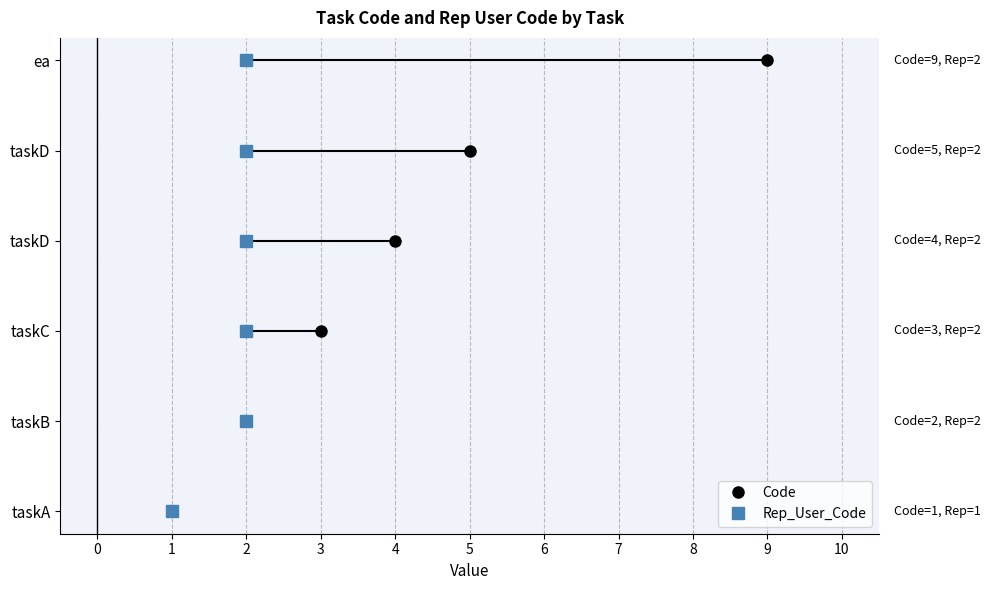

Which series has the largest range (max minus min)?

Code